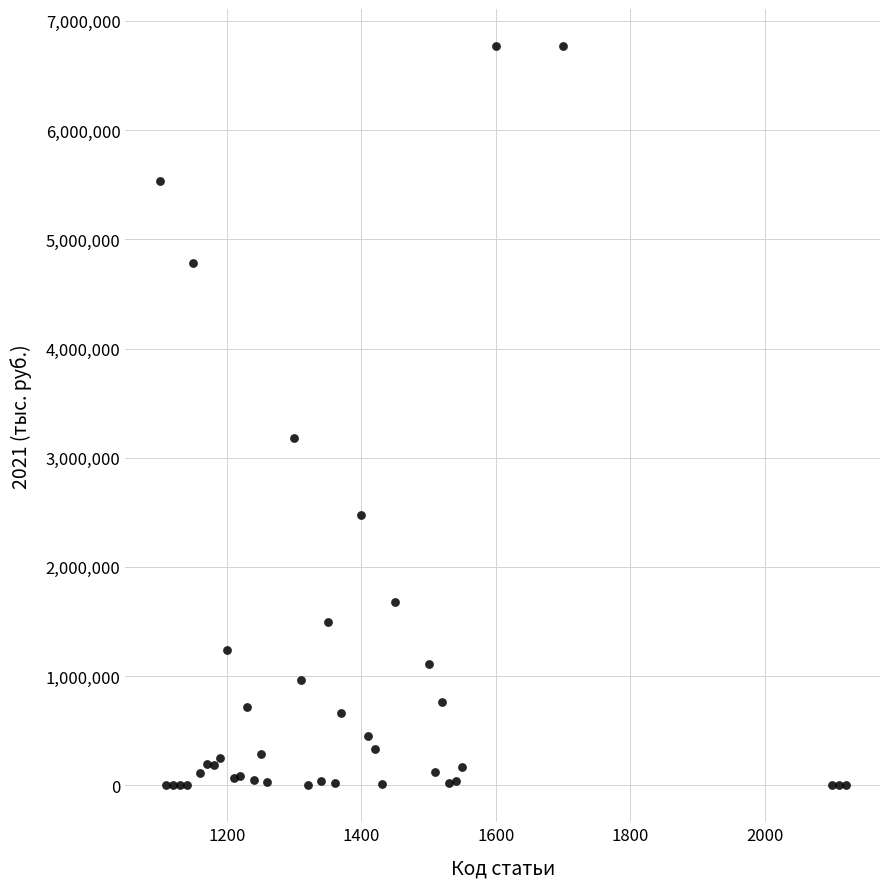

What Y value in the scatter plot is closest to 3385435?

3183669.9